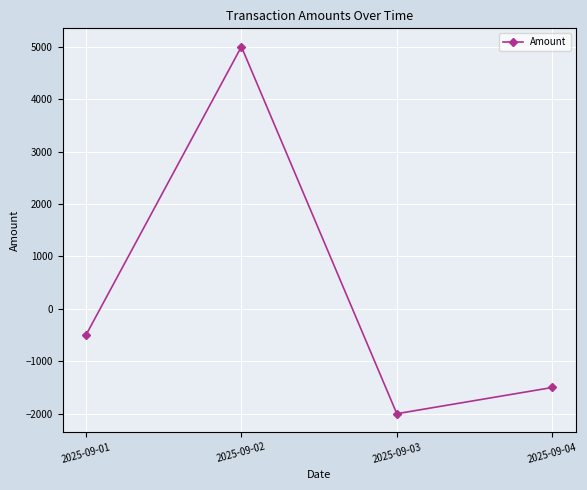

Rank the categories by value from lowest to highest.

2025-09-03, 2025-09-04, 2025-09-01, 2025-09-02